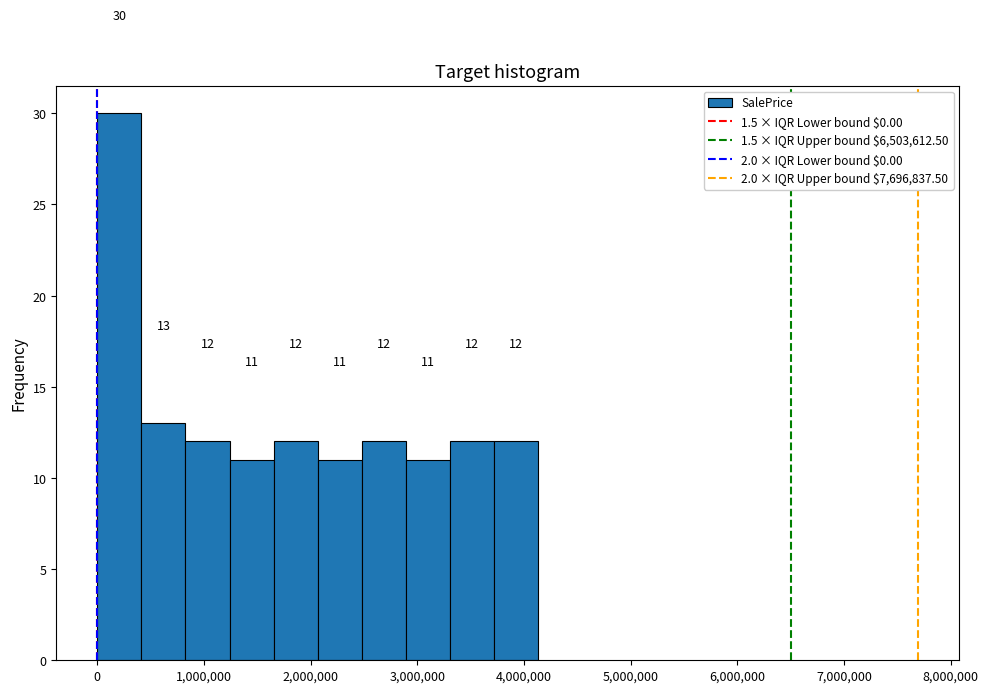

How tall is the bar that spans 2900000 to 3300000 on the x-axis? The bar edges are not printed on the chart, so give them approximately, as read against the axis.

11